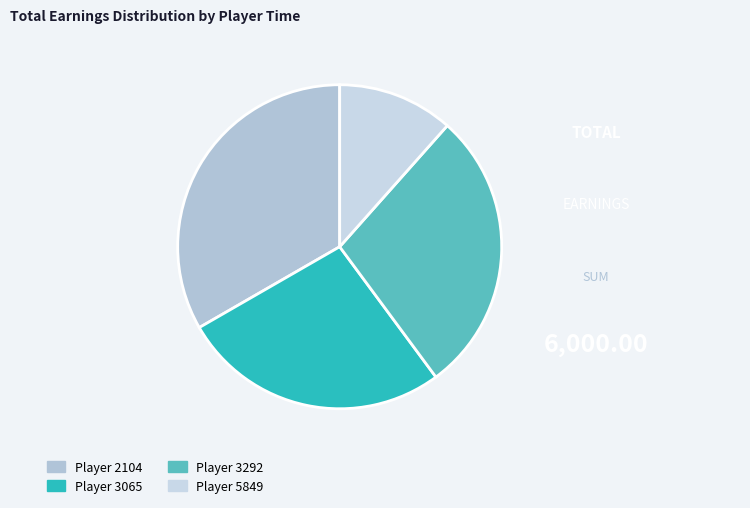

Which slice is the smallest?

Player 5849